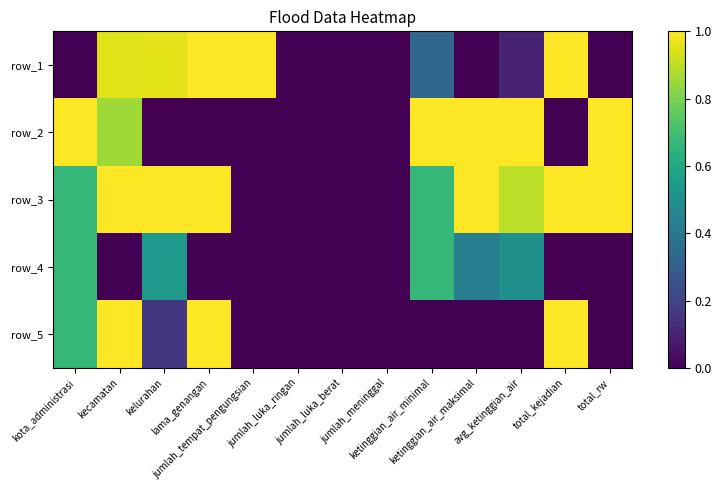

What is the total value across all series at total_rw?

2.0